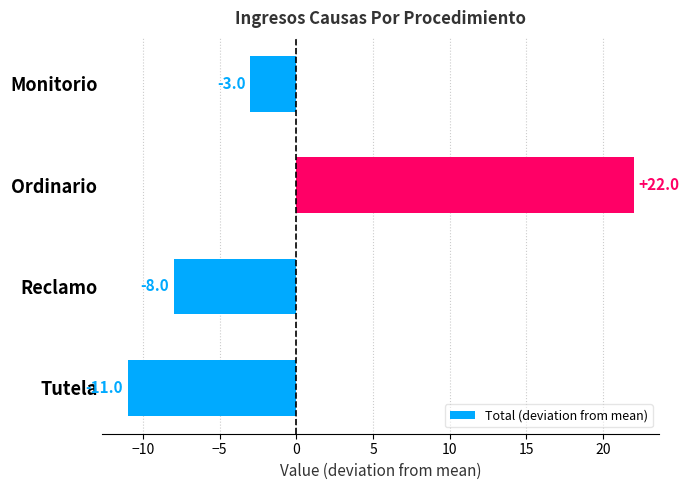

True or false: the data shows -8 at Reclamo.

True